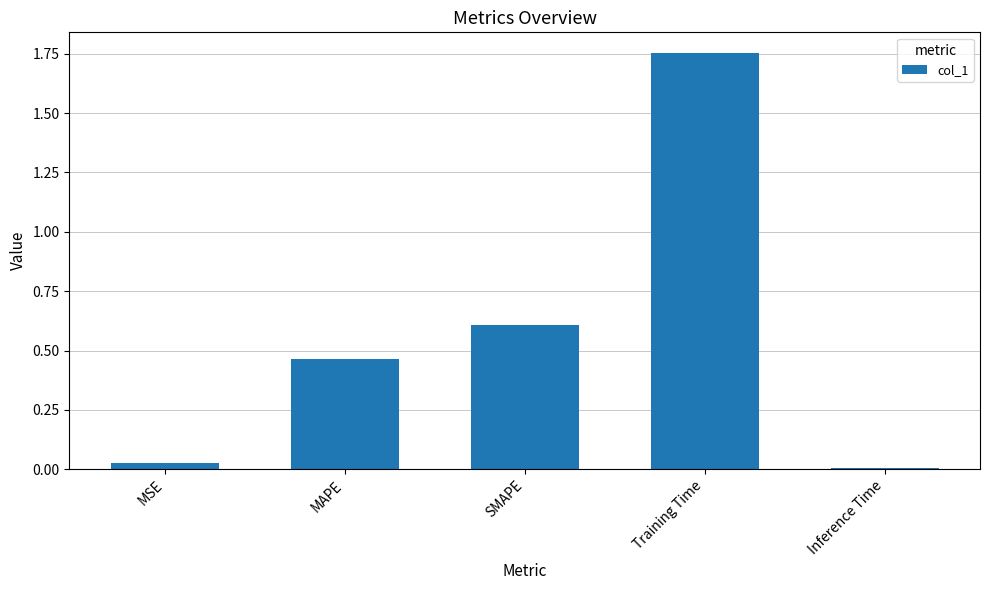

Rank the categories by value from highest to lowest.

Training Time, SMAPE, MAPE, MSE, Inference Time